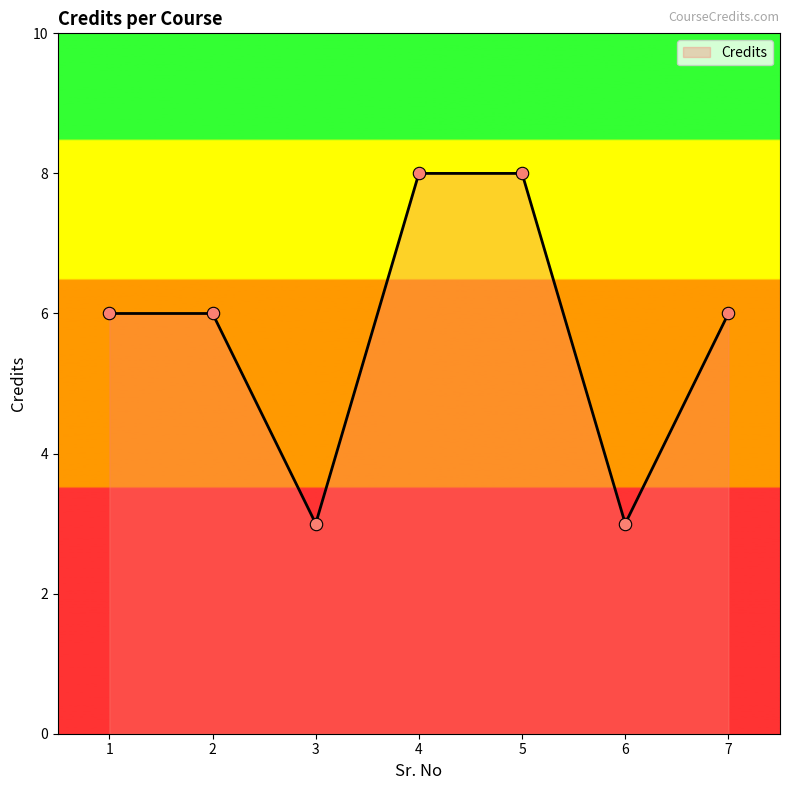

Which has a higher value, 3 or 5?

5